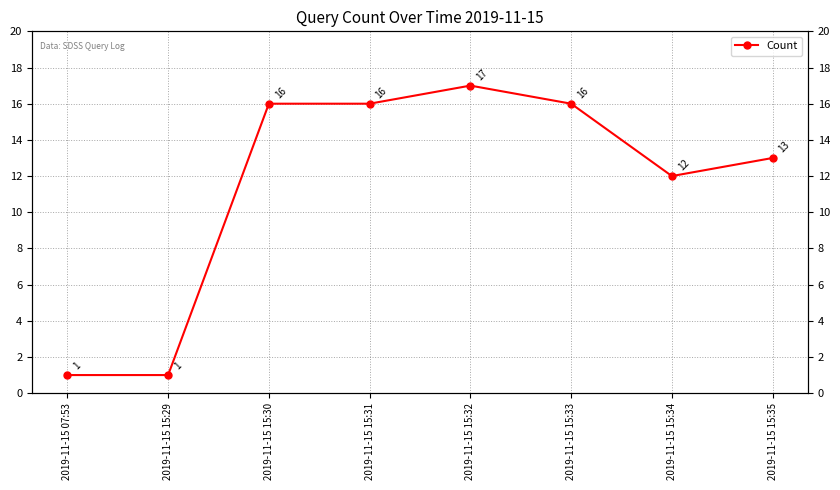

List the labels in order of value, largest first.

2019-11-15 15:32, 2019-11-15 15:30, 2019-11-15 15:31, 2019-11-15 15:33, 2019-11-15 15:35, 2019-11-15 15:34, 2019-11-15 07:53, 2019-11-15 15:29